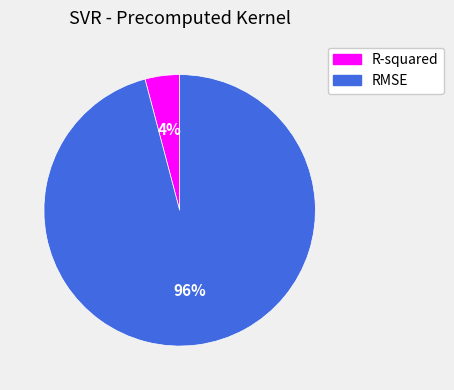

To the nearest percent, what is the difference between the largest and smallest slice percentages?

92%